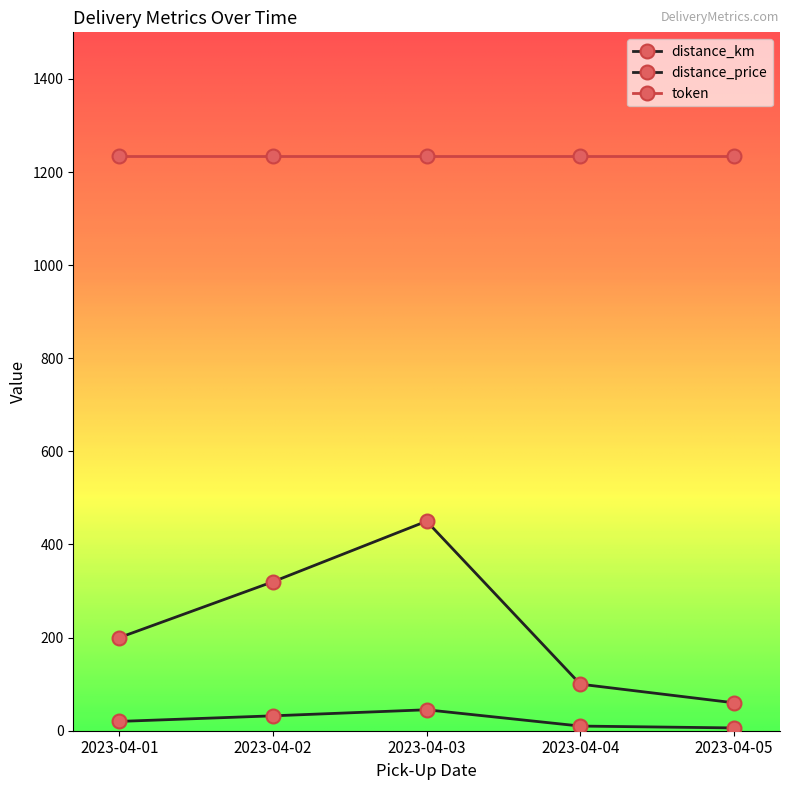

True or false: distance_km and distance_price intersect in this chart.

False